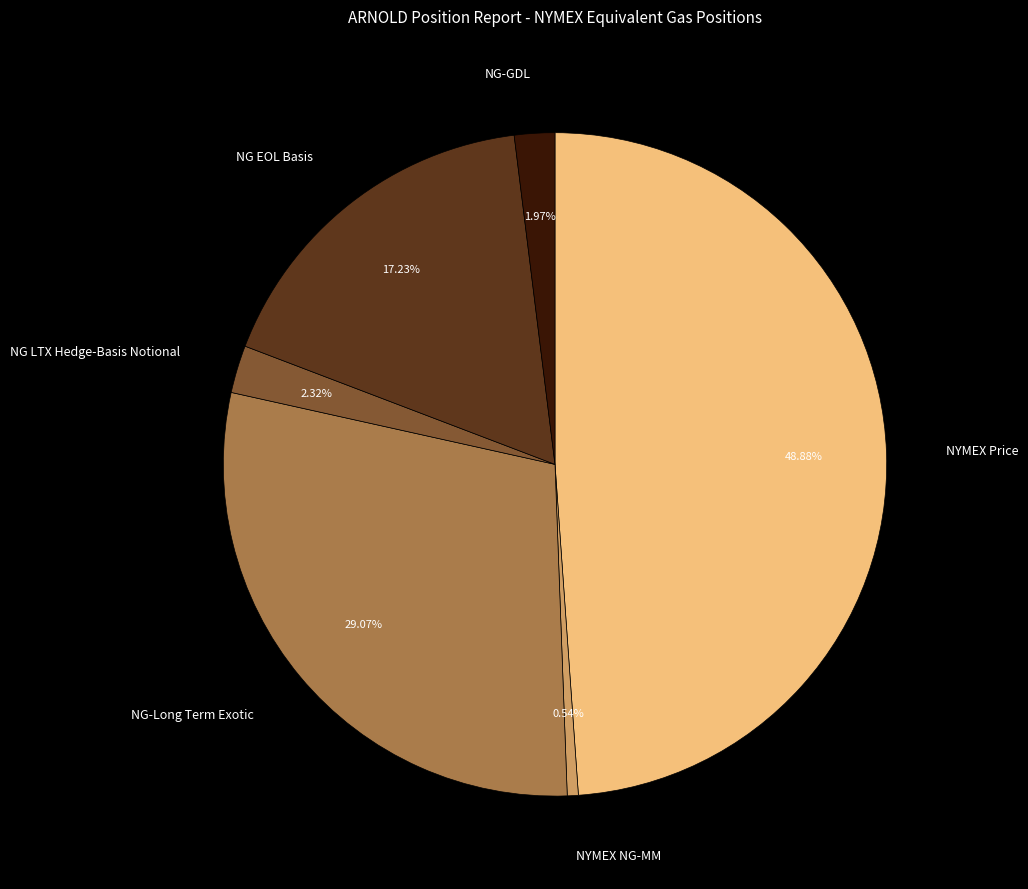

Which category has the biggest portion of the pie?

NYMEX Price